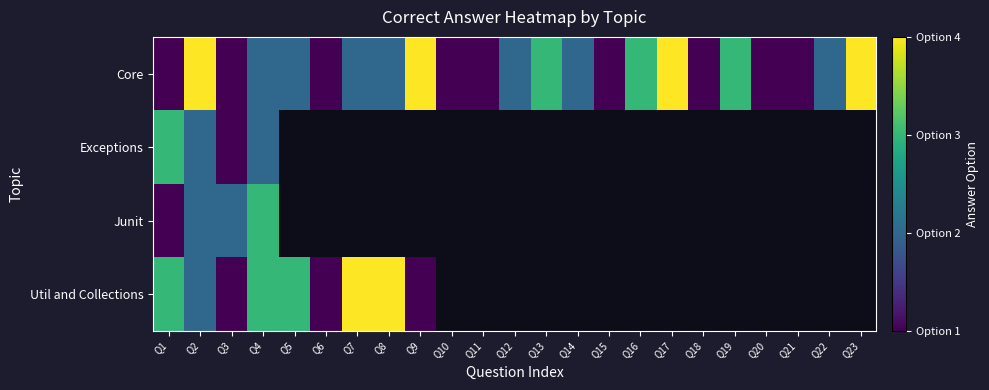

True or false: Core has a value of 0.2 at Q1.

False